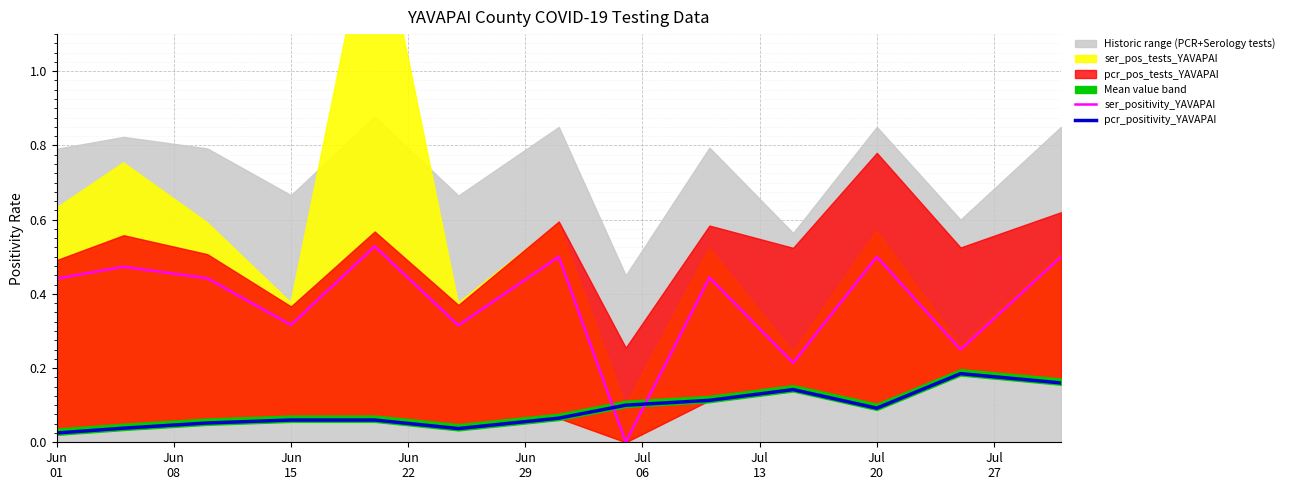

What is the label of the 8th point from the left?

Jul
20